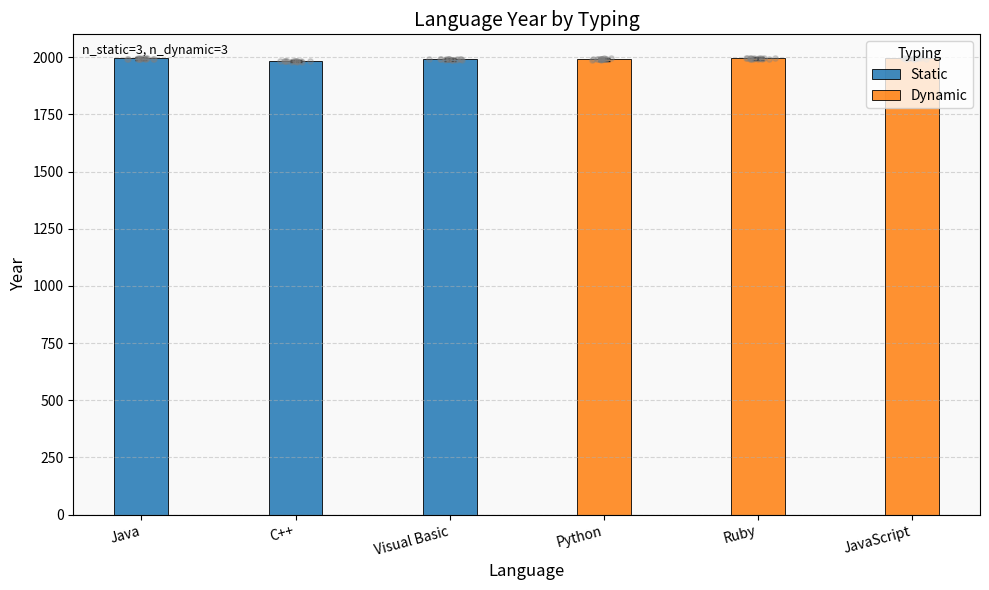

At how many categories does at least one series exceed 1994?

3